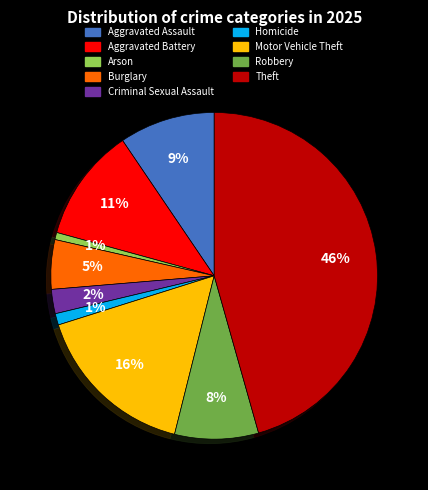

Is it true that Theft is 46% of the pie?

True